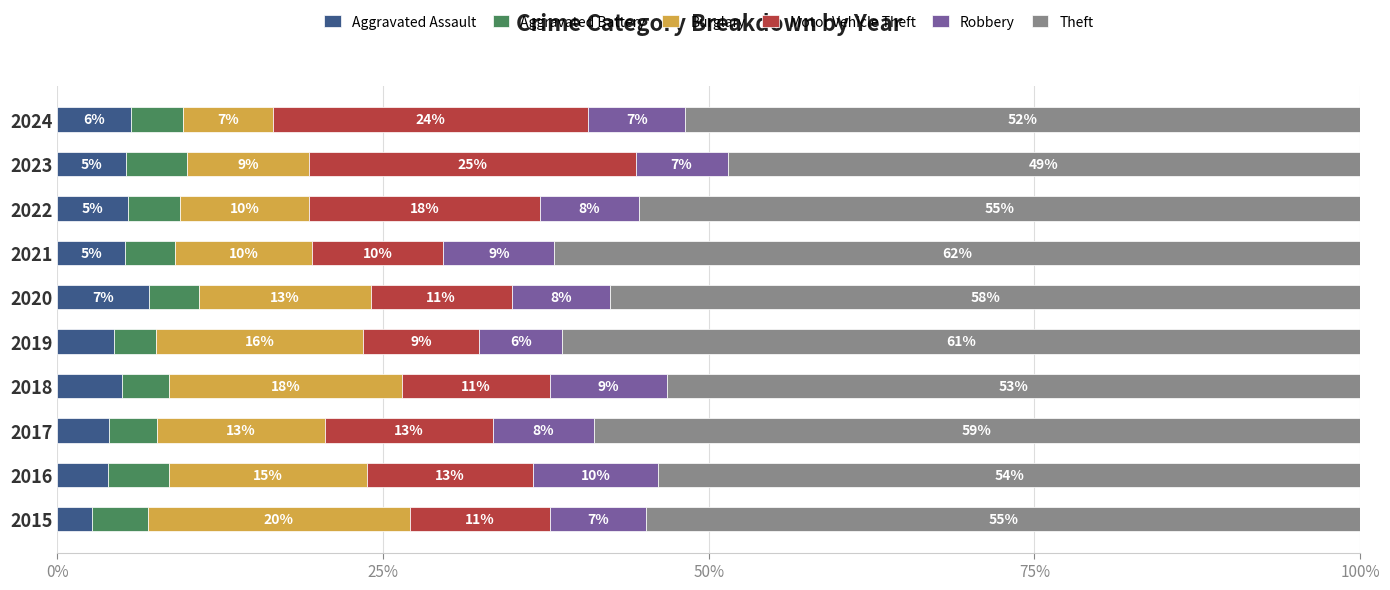

What is the total value across all series at 2015?

100.0